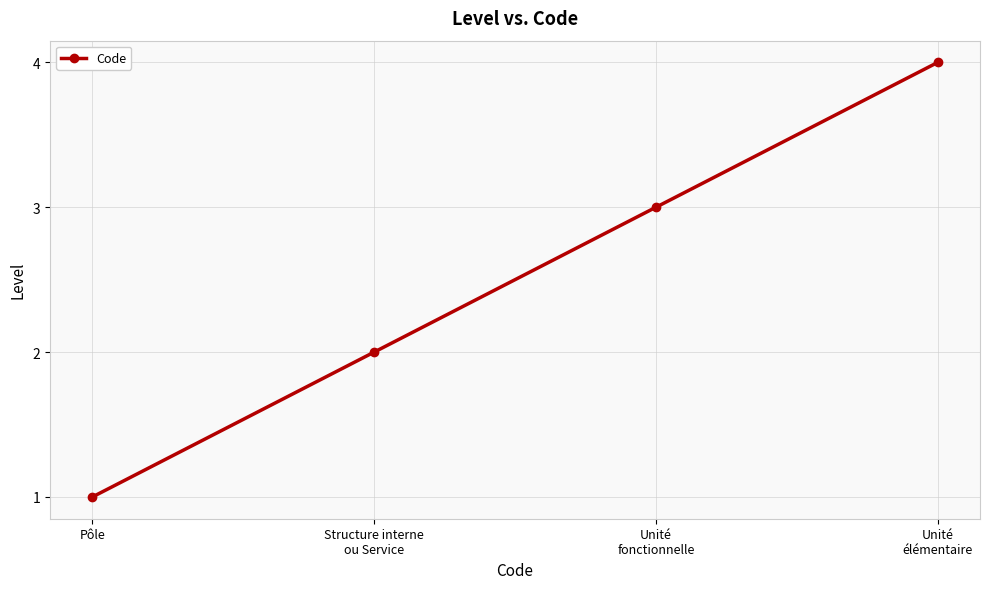

Is it true that the value at Unité
élémentaire is 2?

False